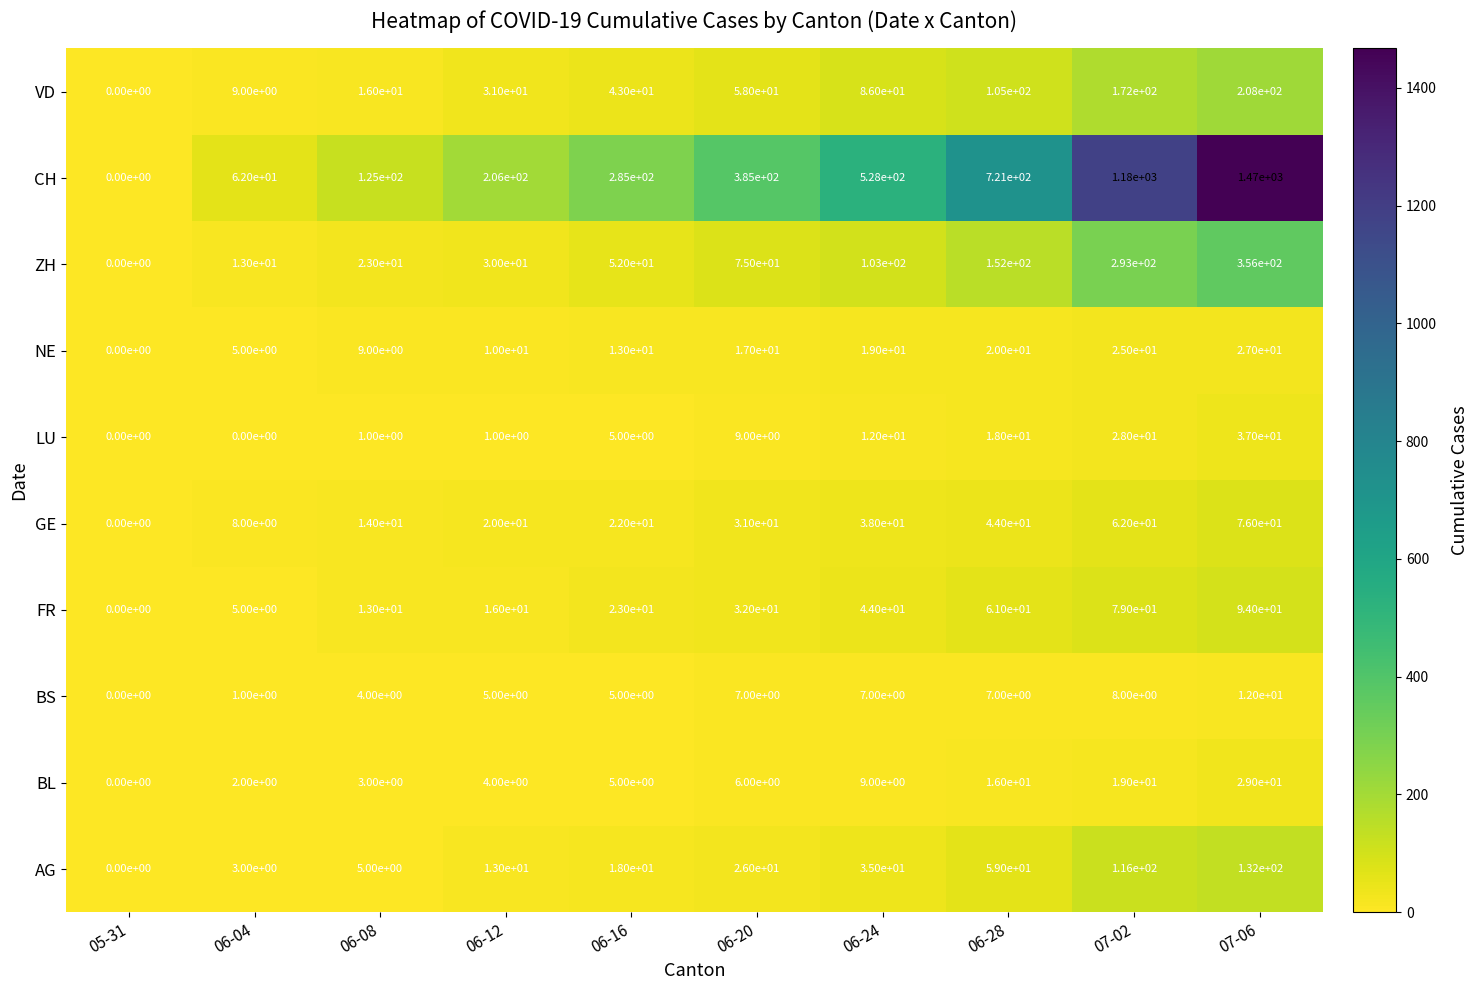

At which category is the sum across all series the highest?

07-06